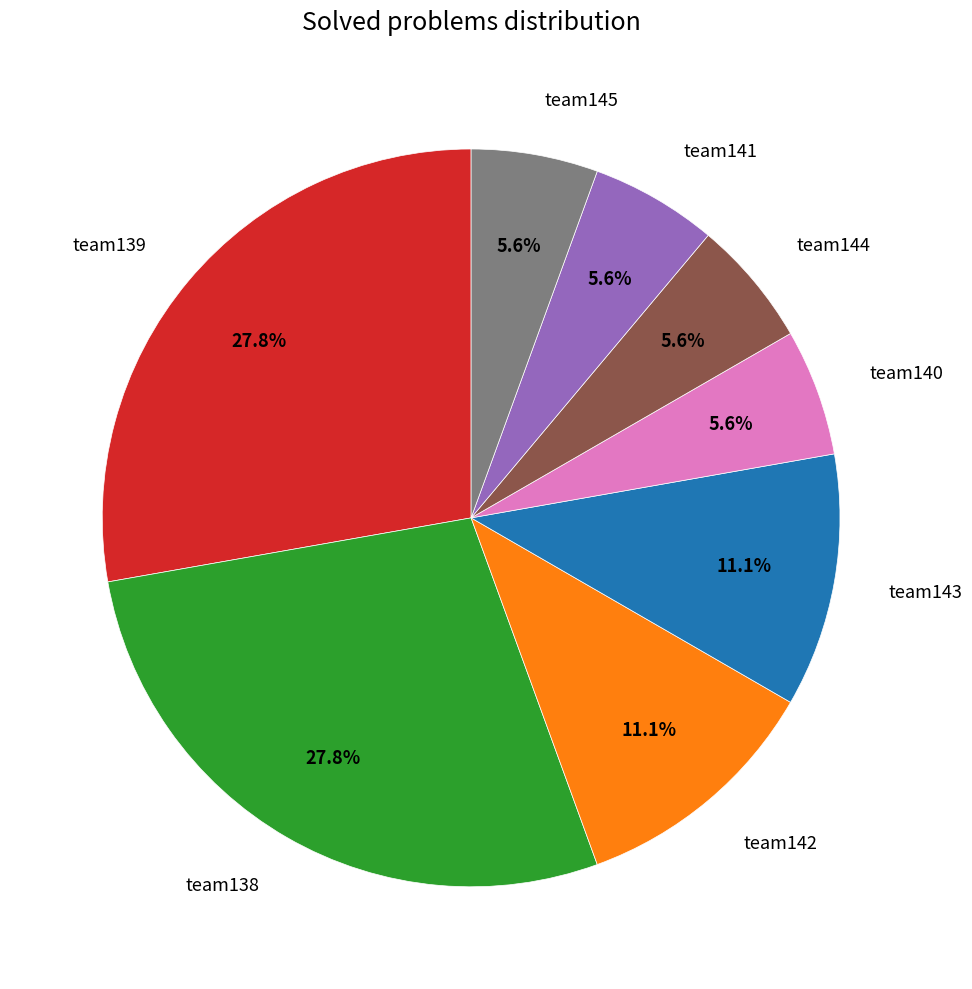

Do team138 and team143 together represent more than half of the pie?

No